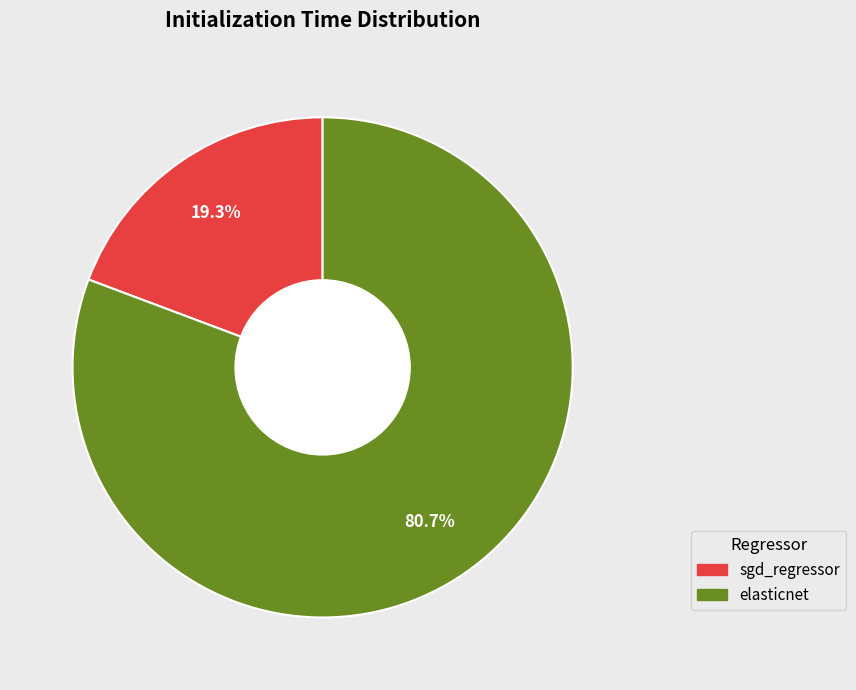

Rank the categories by value from lowest to highest.

sgd_regressor, elasticnet